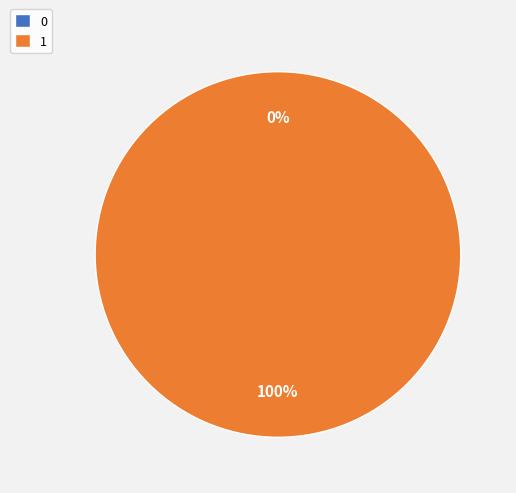

How many segments does this pie chart have?

2